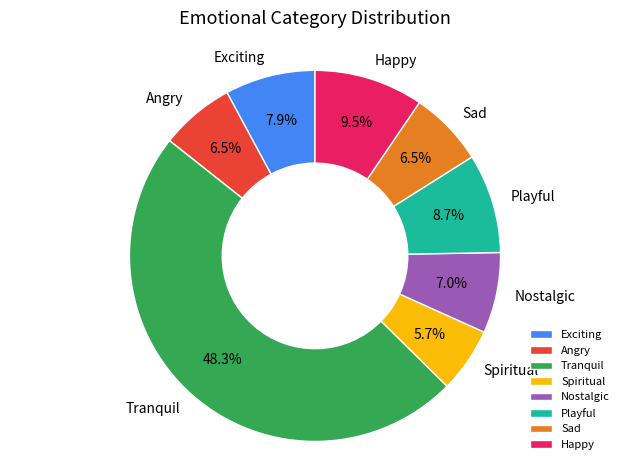

Does any single category account for the majority?

No